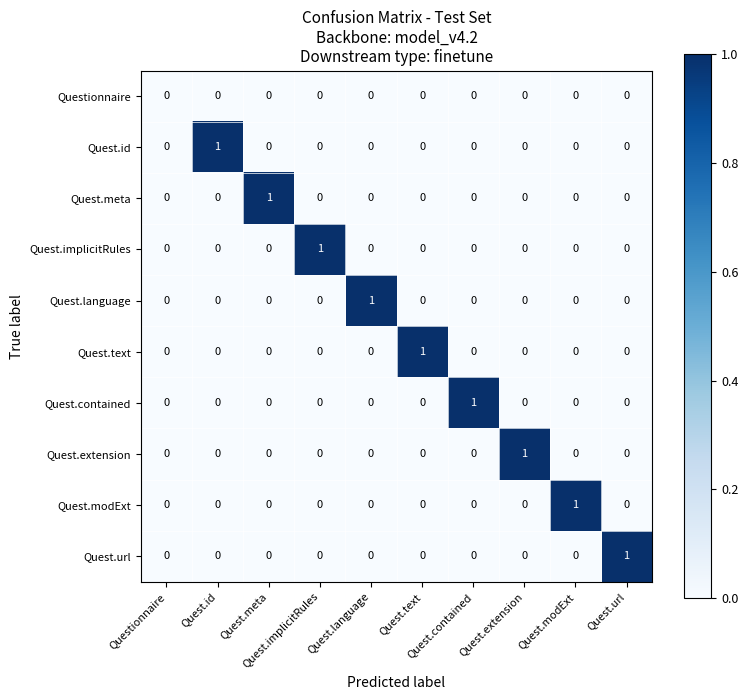

Rank the series by their maximum value, from lowest to highest.

Questionnaire, Quest.id, Quest.meta, Quest.implicitRules, Quest.language, Quest.text, Quest.contained, Quest.extension, Quest.modExt, Quest.url